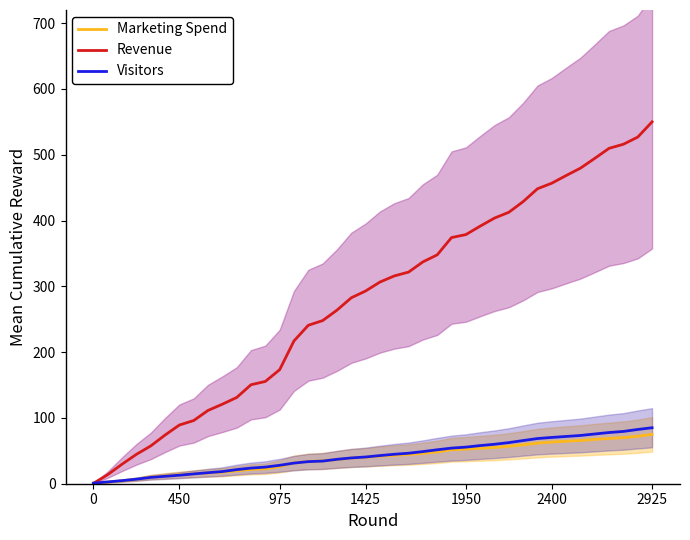

Which series has the widest spread of values?

Revenue